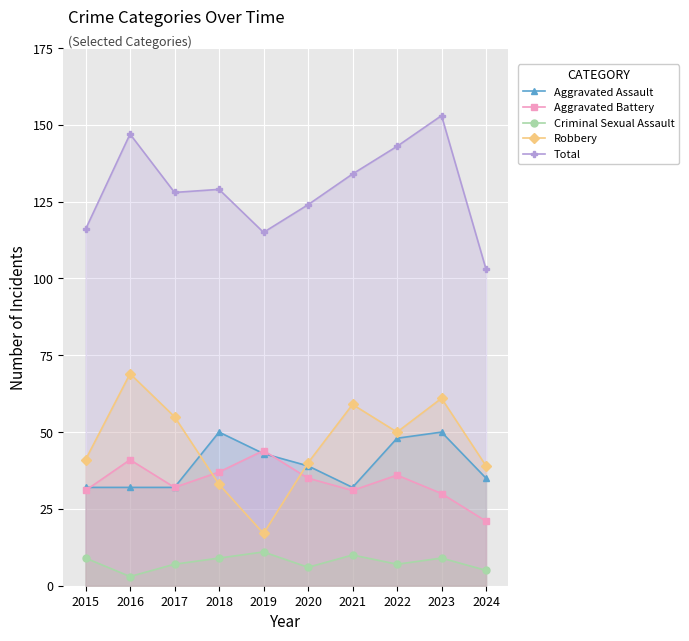

What is the average value of the Total series?

129